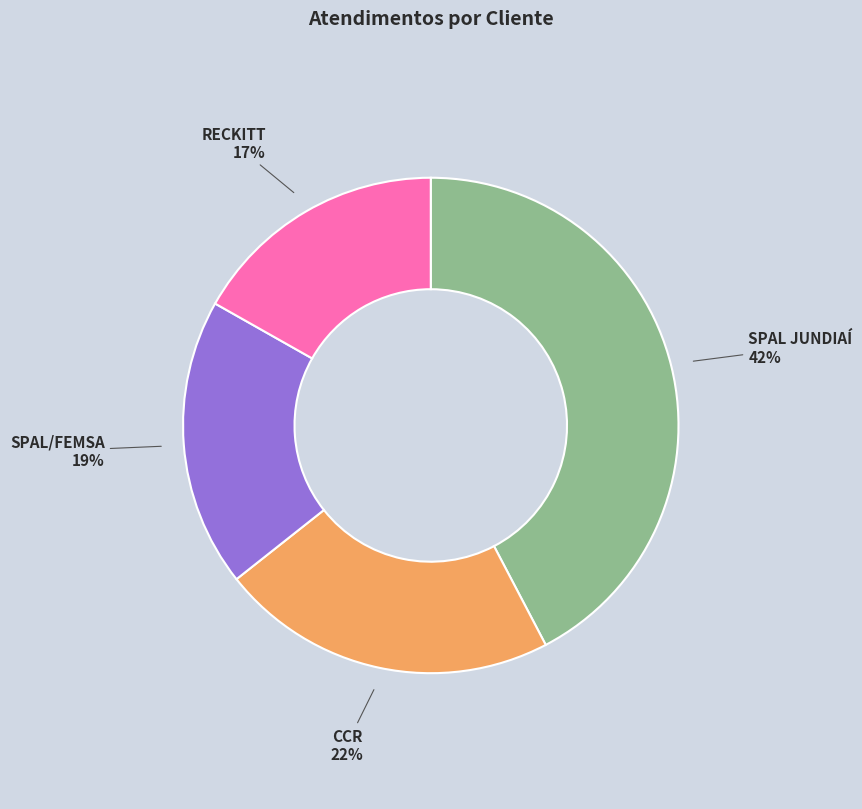

To the nearest percent, what is the average slice percentage?

25%